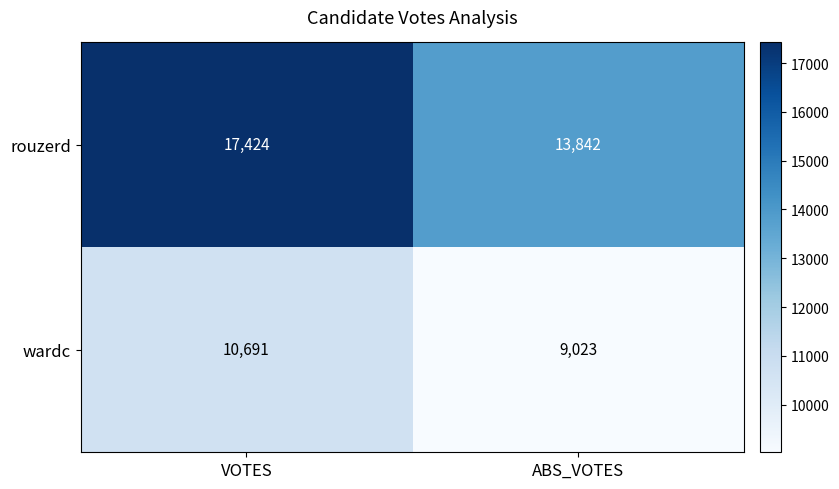

What value does the wardc series have at VOTES, to the nearest 50?

10700